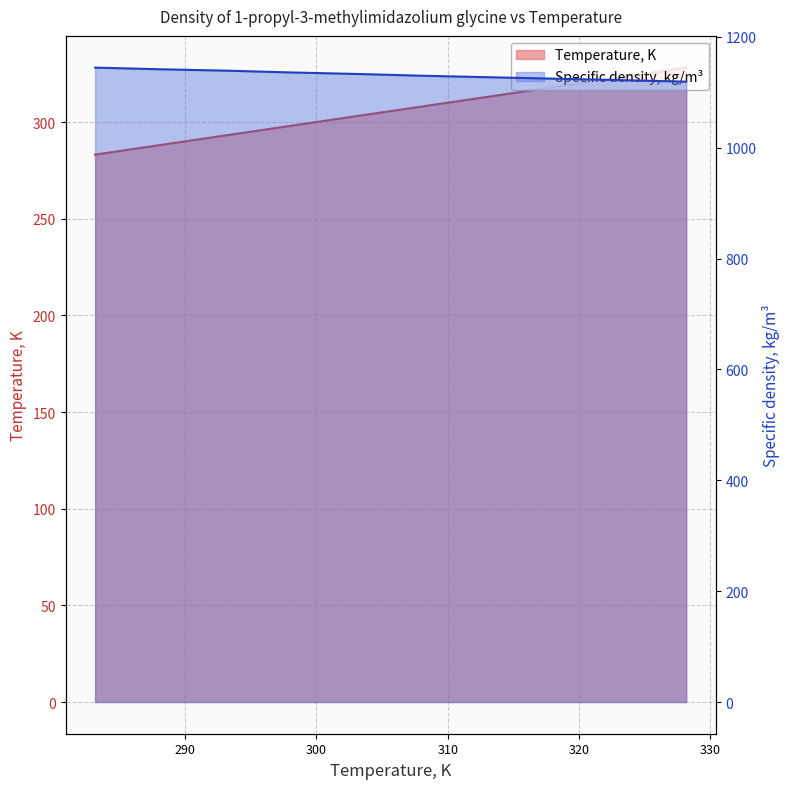

True or false: Temperature, K and Specific density, kg/m3 cross at least once.

False